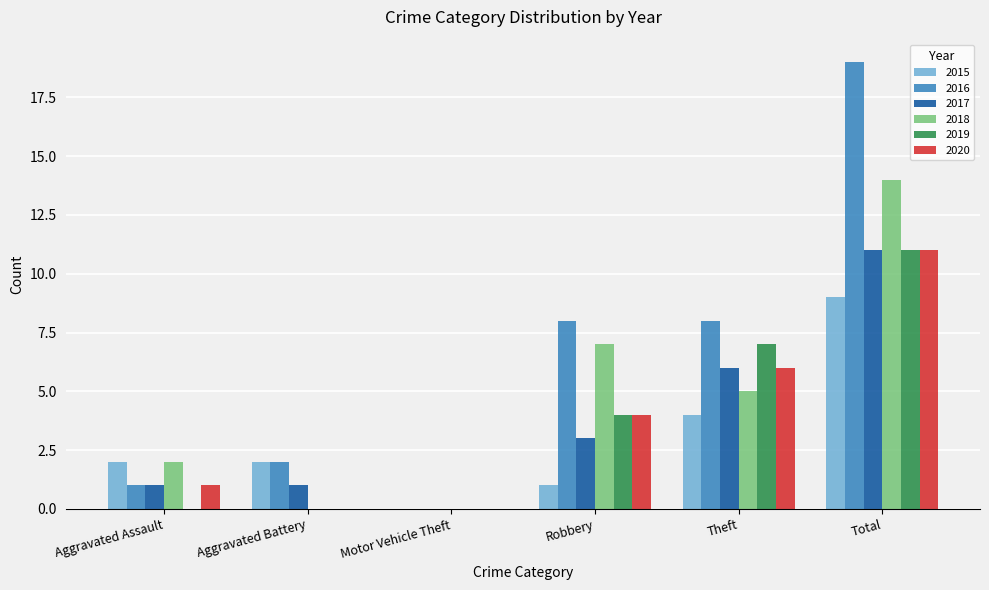

What is the spread (max minus min) of values at Total?

10